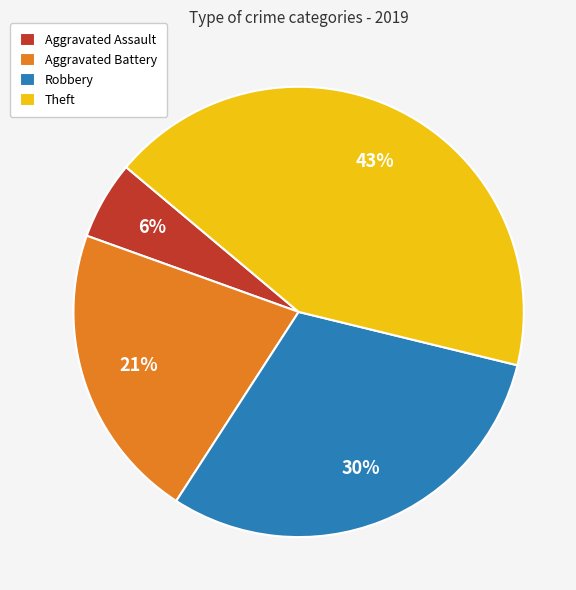

Is there a majority slice in this chart?

No